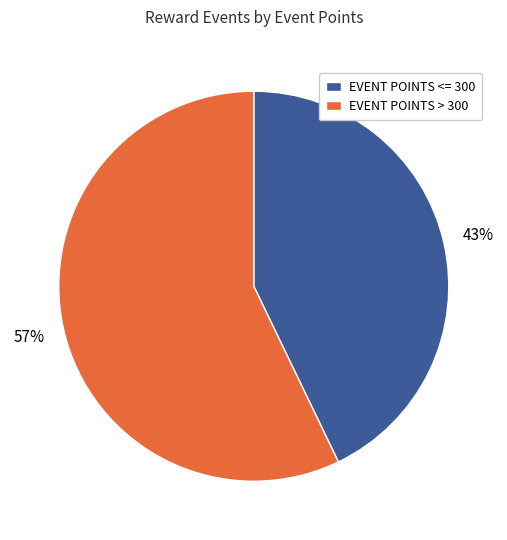

Which category has the biggest portion of the pie?

EVENT POINTS > 300